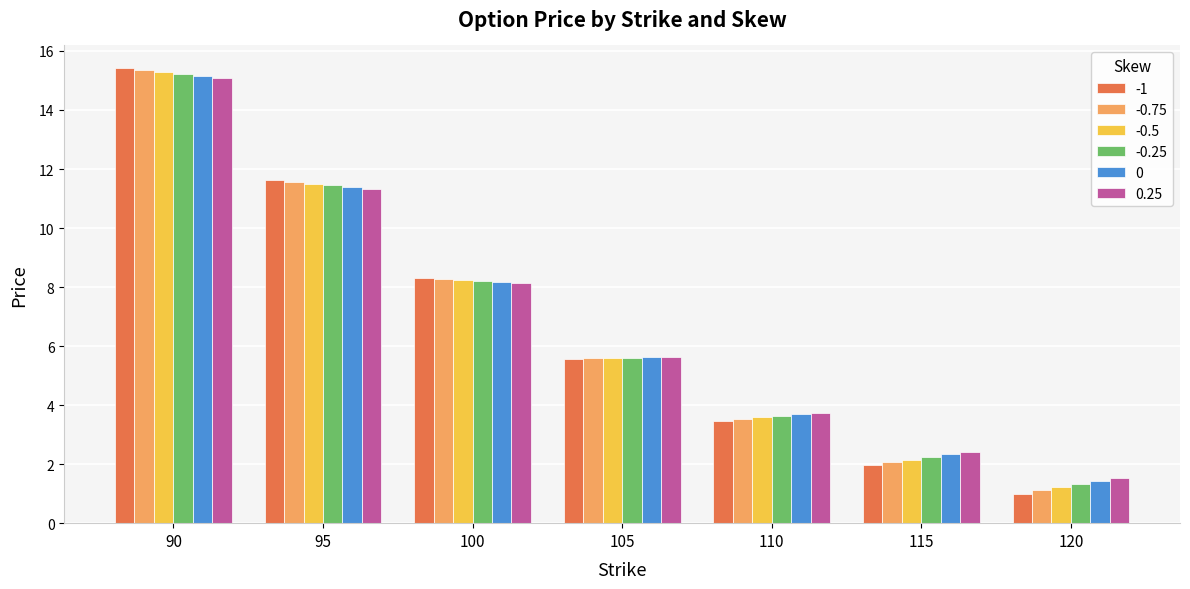

Between 105 and 120, which series saw the biggest shift?

-1